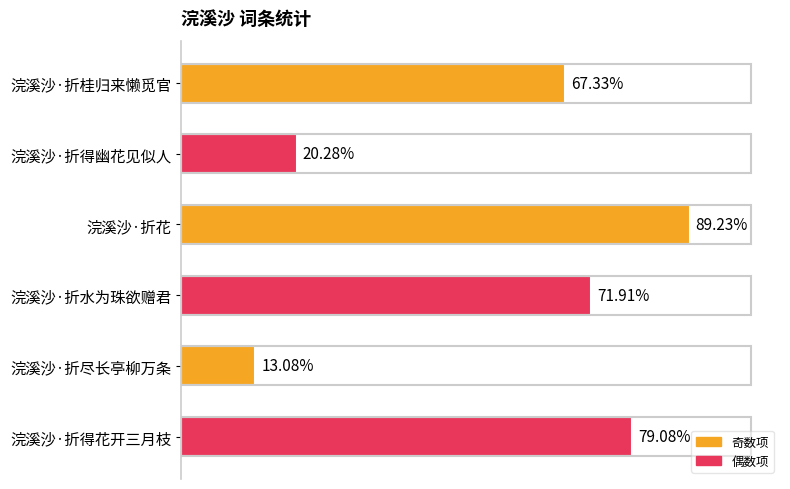

Are the bars horizontal?

Yes